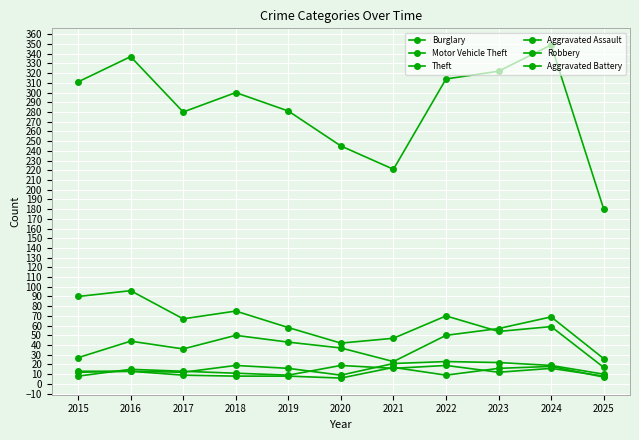

How many lines are shown in the chart?

6